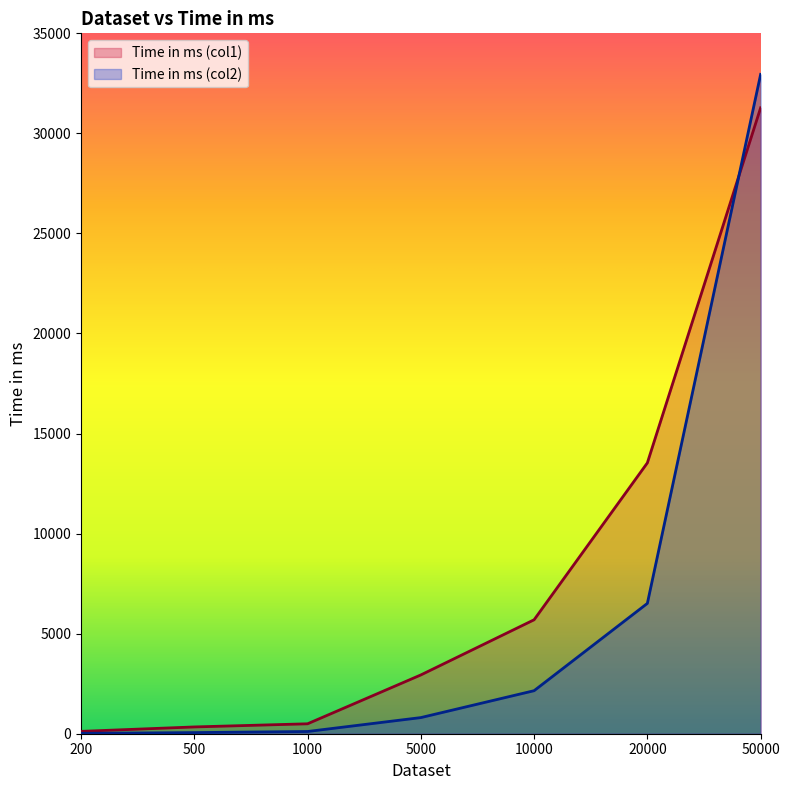

What is the average value of the Time in ms (col1) series?

7771